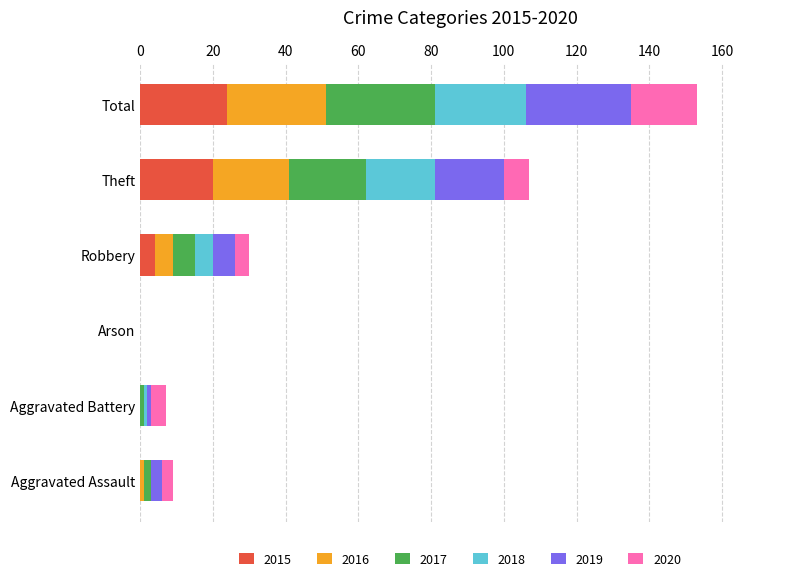

True or false: 2015 has a value of 42 at Total.

False